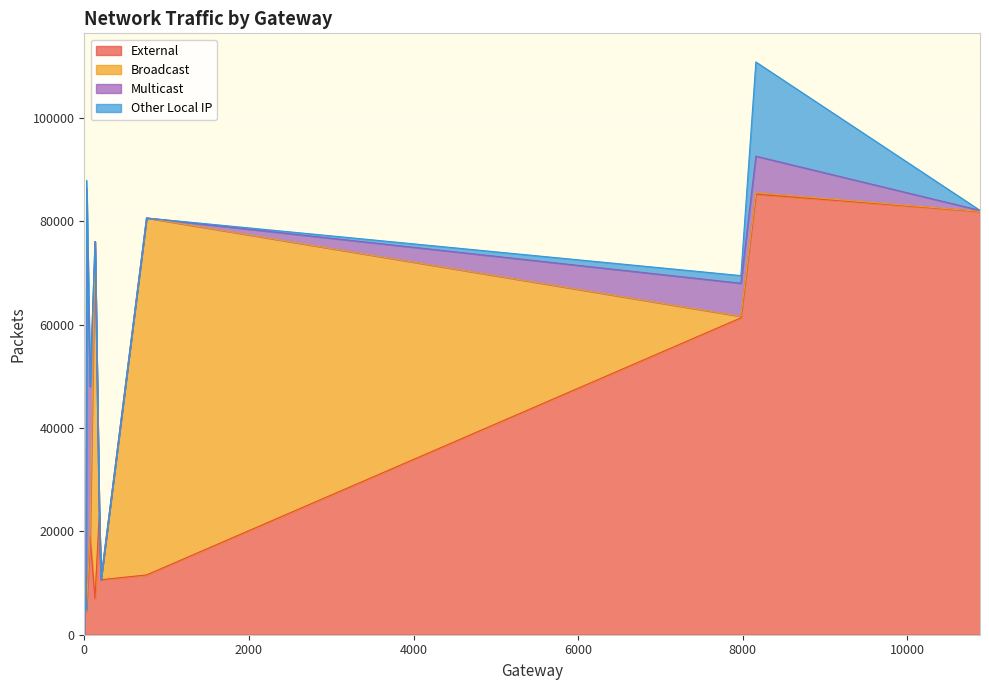

Which series has the largest total across all categories?

External